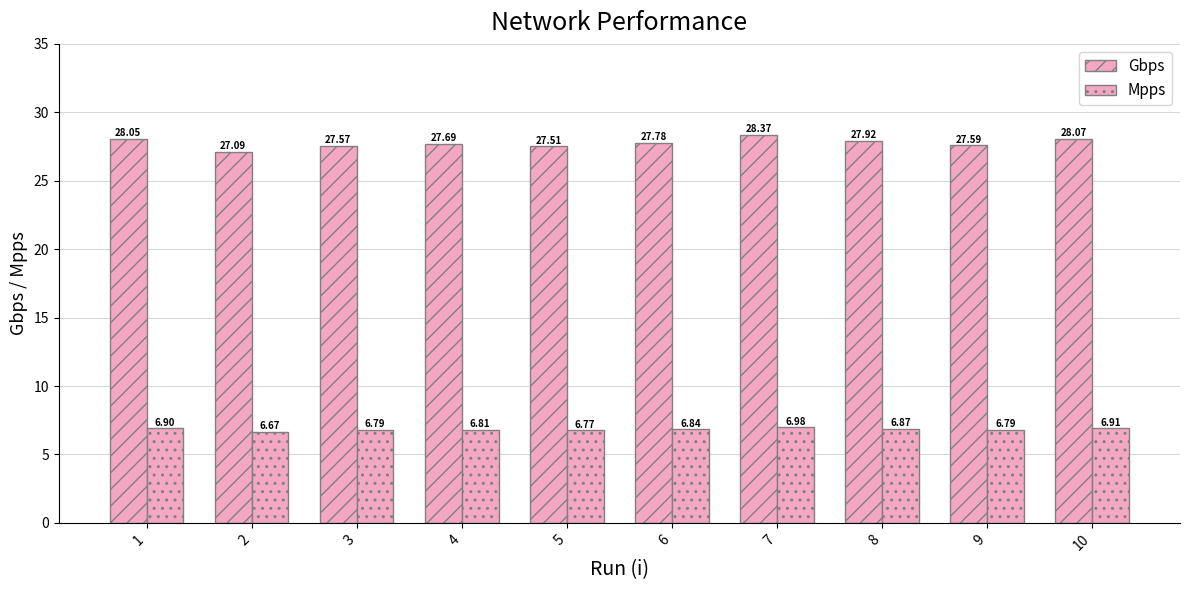

True or false: Mpps has a value of 4.8 at 10.

False